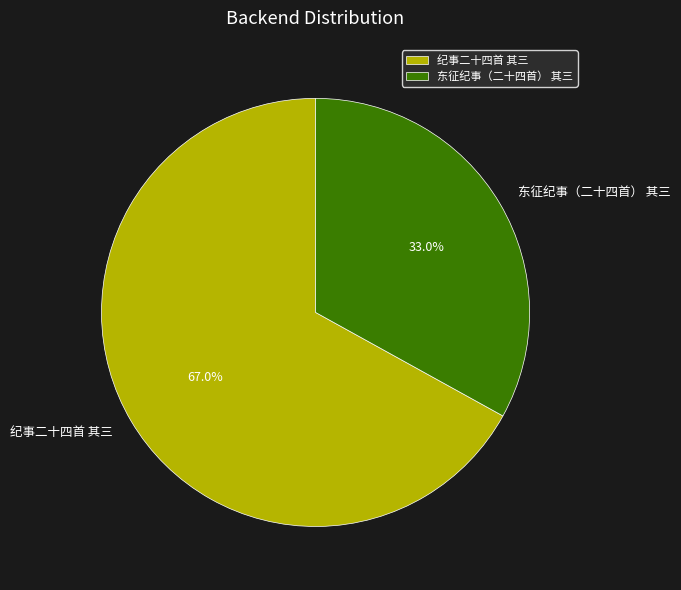

Approximately how many times larger is the value at 纪事二十四首 其三 compared to 东征纪事（二十四首） 其三?

2.0